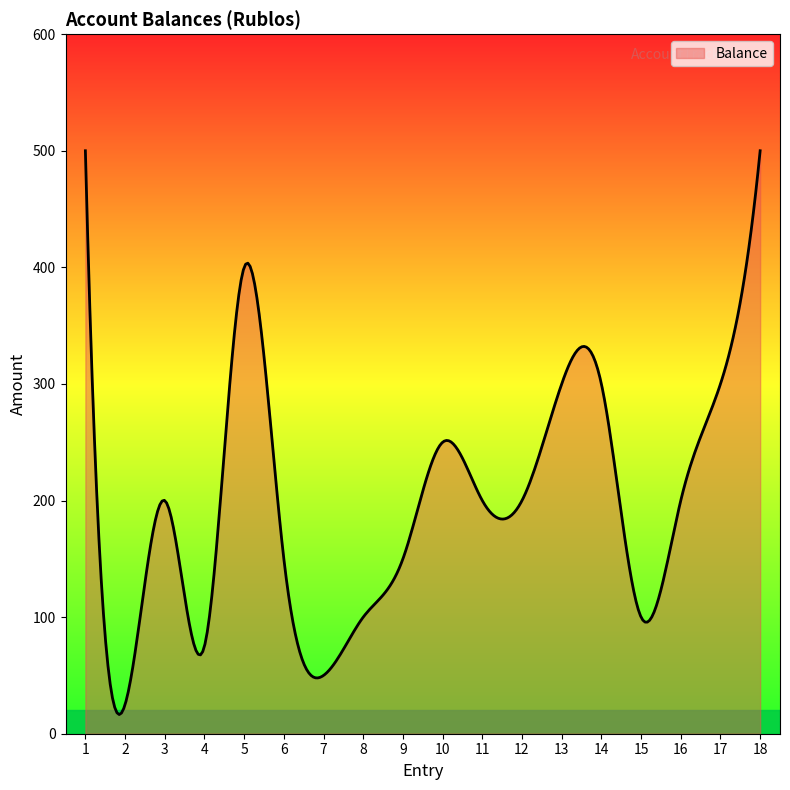

What is the difference between the second highest and second lowest values?

482.2